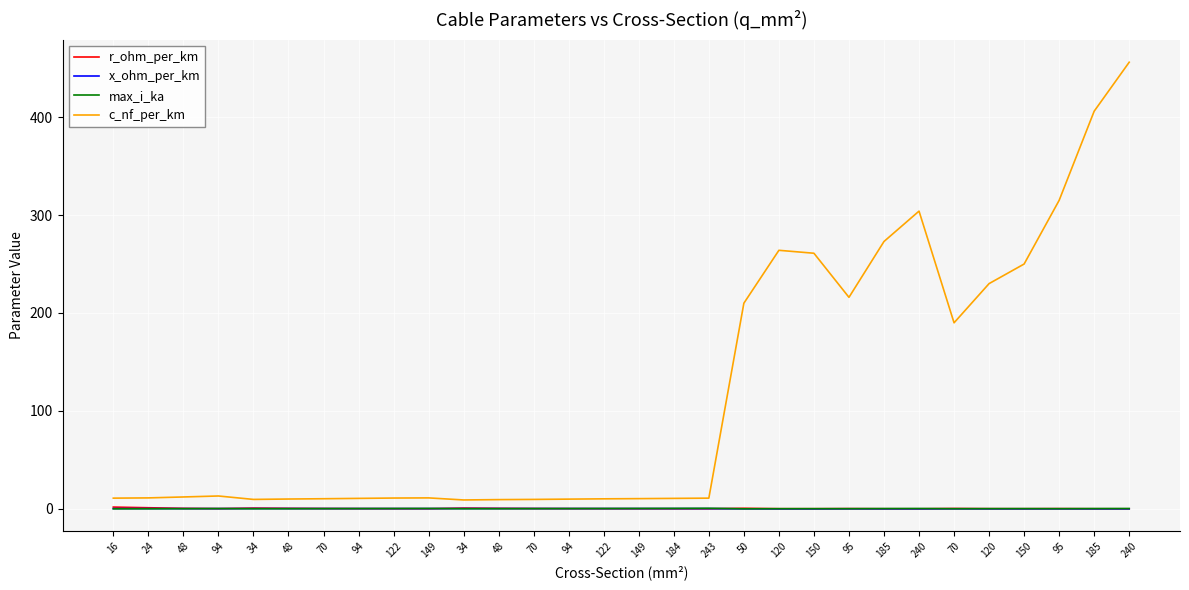

Between 50 and 24, which is larger?

24